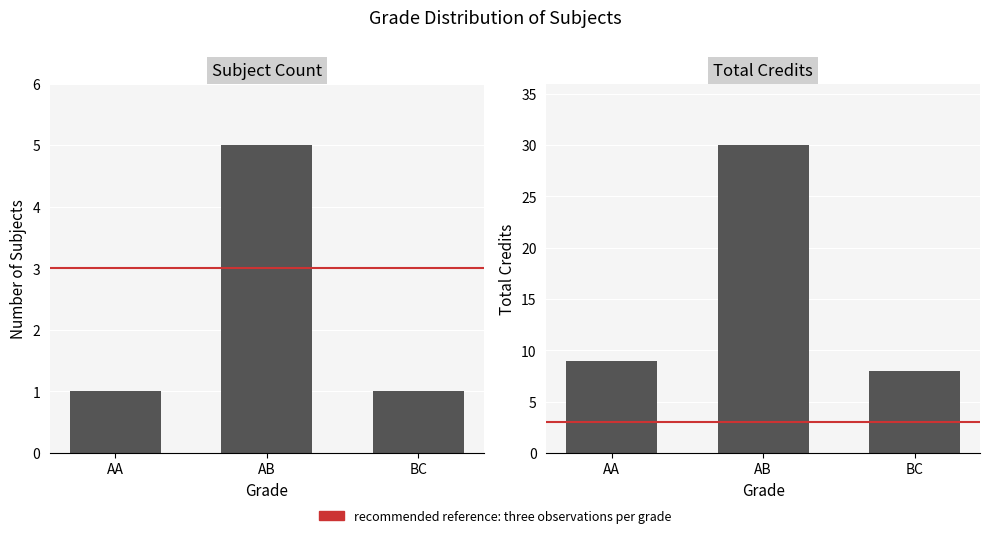

What position from the right is BC?

1